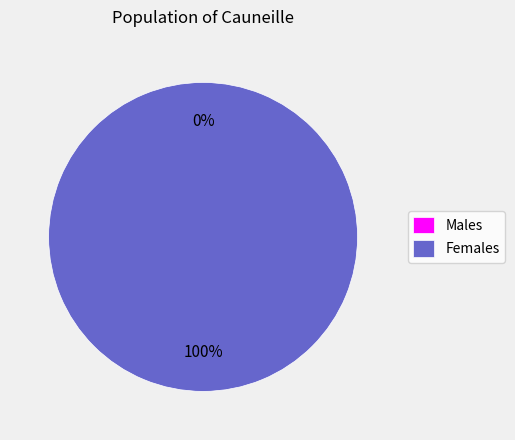

Count the number of slices in the pie.

2